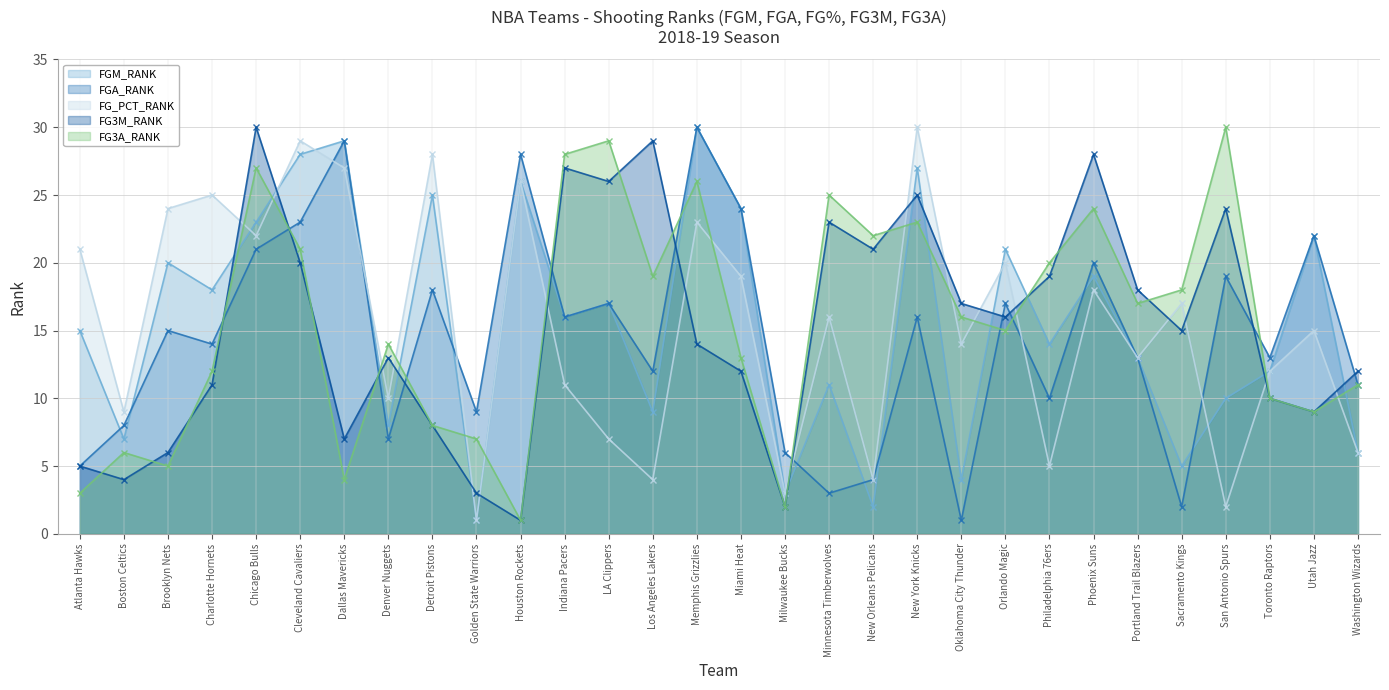

Which series changed the most between Charlotte Hornets and Toronto Raptors?

FG_PCT_RANK